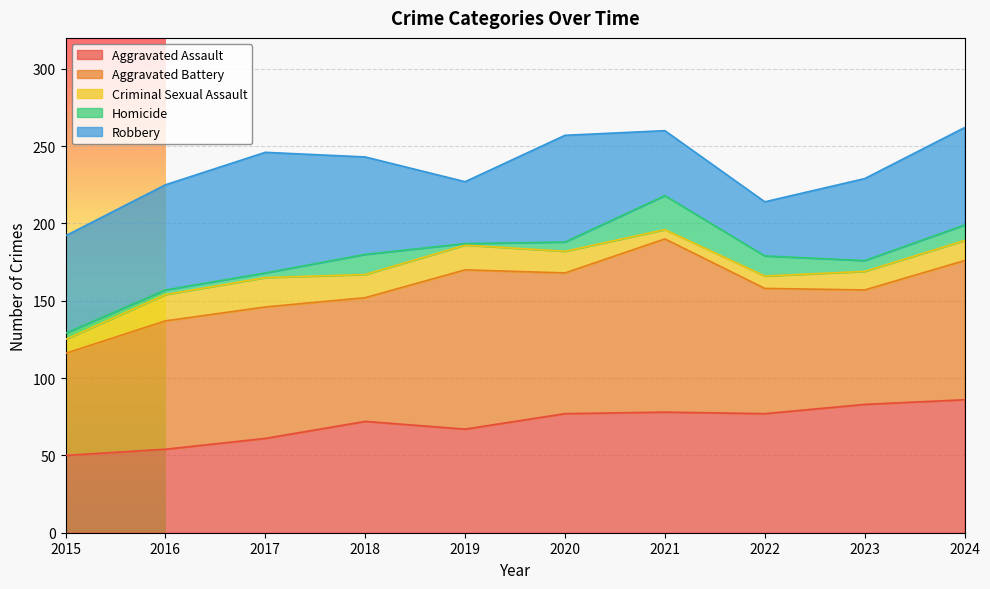

At which category does the chart reach its peak across all series?

2021